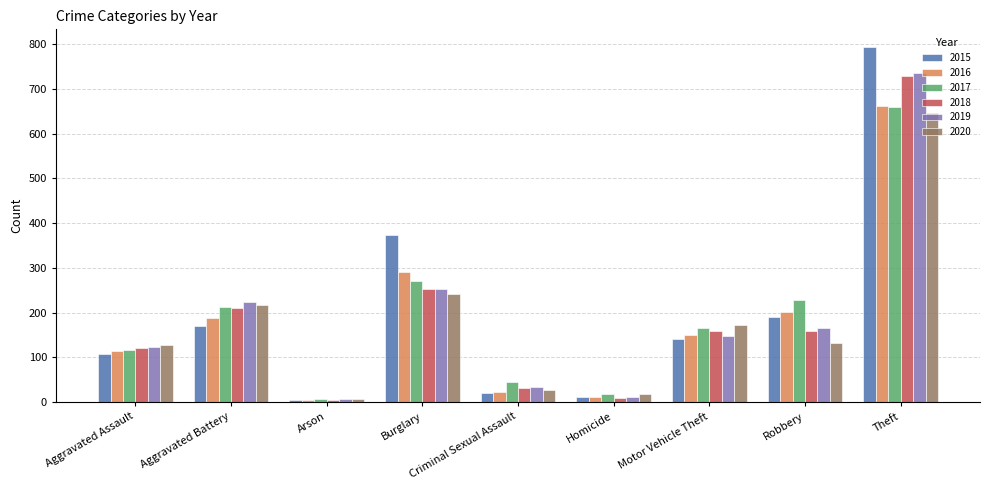

True or false: 2019 has a value of 1184 at Theft.

False